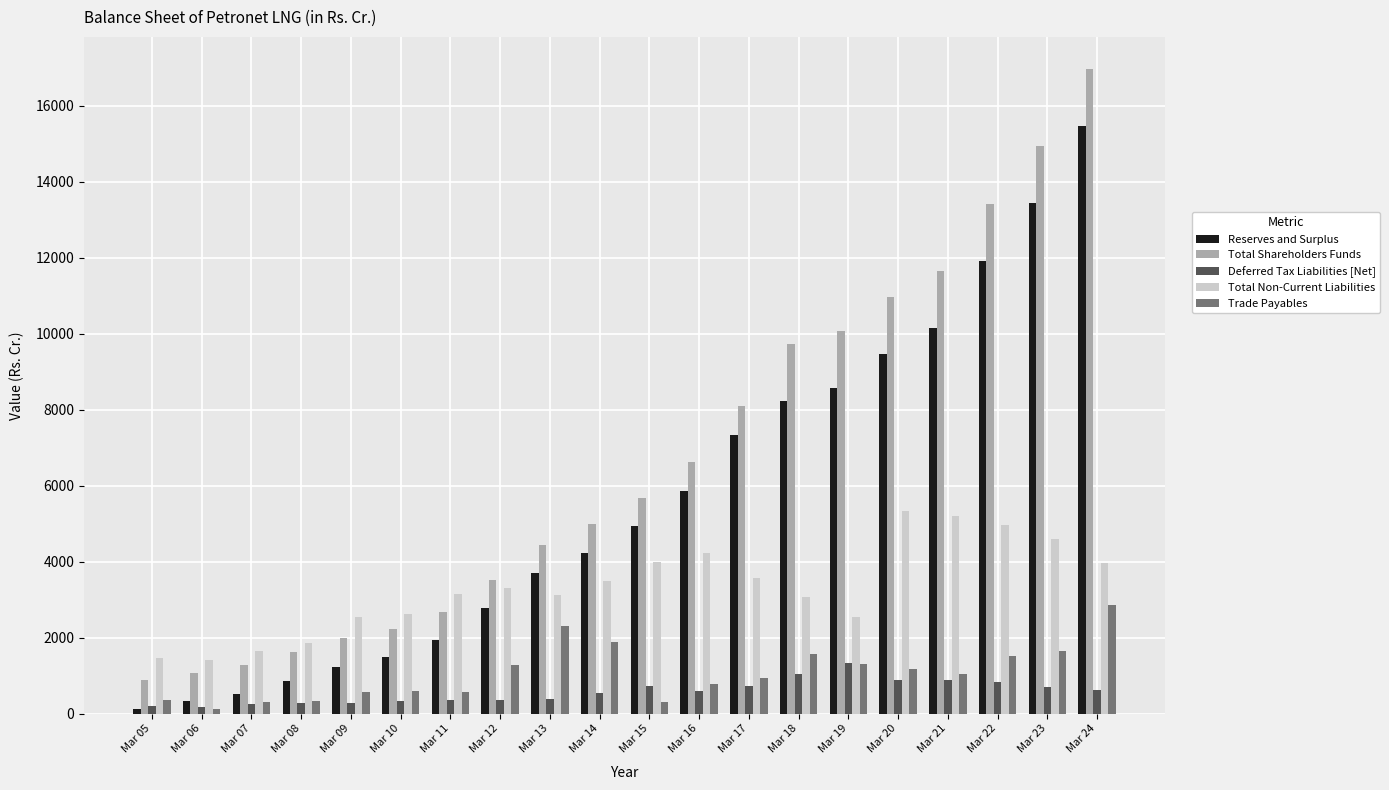

What is the sum of all Trade Payables values?

21473.7